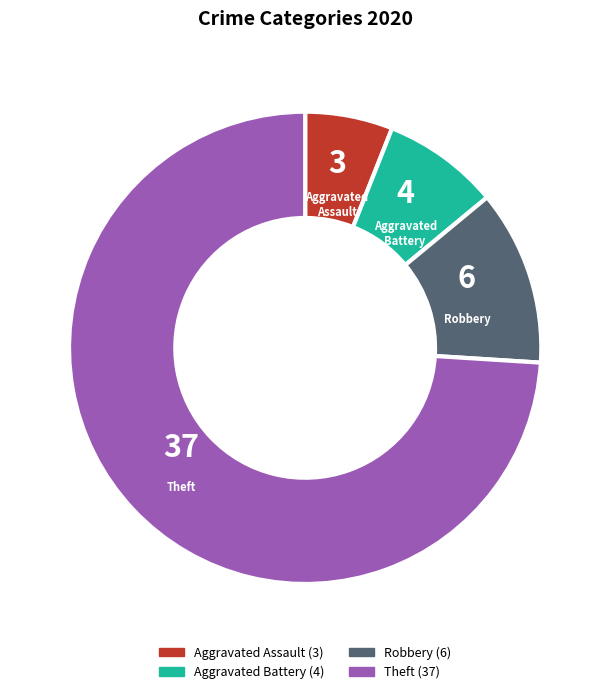

Is there a majority slice in this chart?

Yes